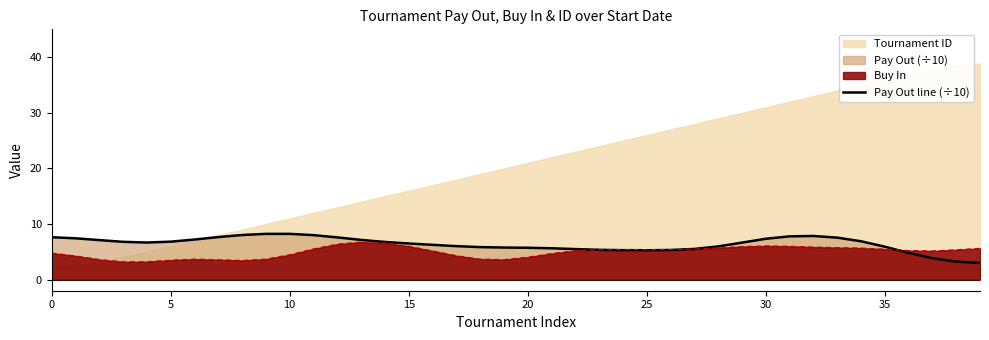

What is the lowest value of the Pay Out line (÷10) series?

3.0